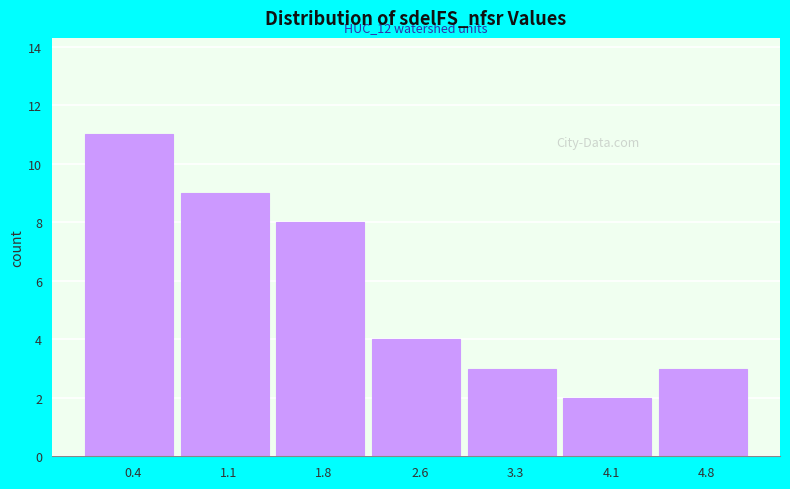

Which range on the x-axis has the tallest bar?

0.0 to 0.7